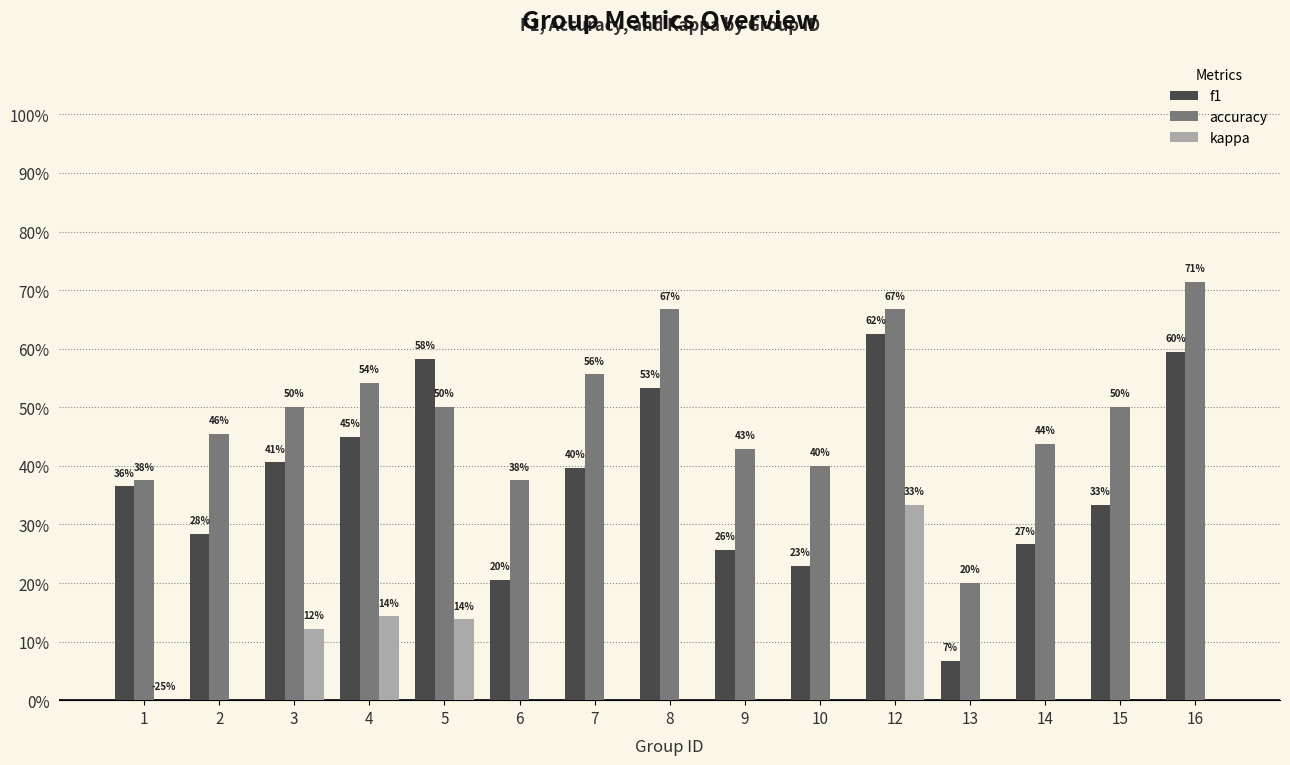

The f1 series shows 0.8 at 8. True or false?

False